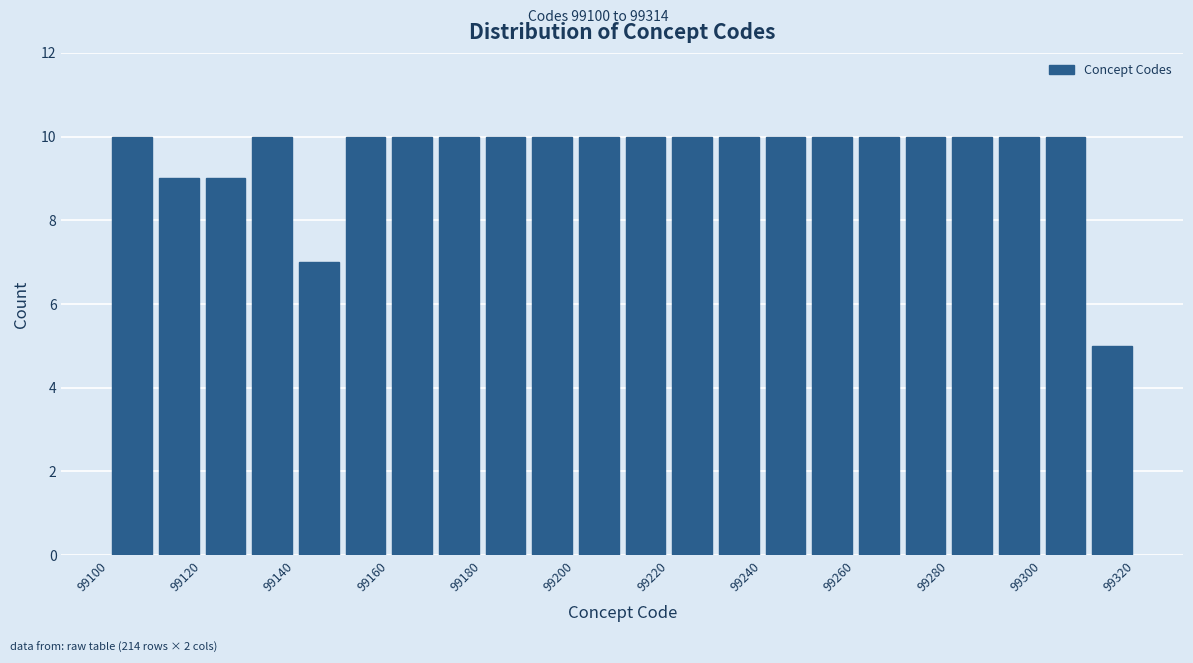

How tall is the bar that spans 99240 to 99250 on the x-axis? The values are not printed on the chart, so give them approximately, as read against the axis.

10